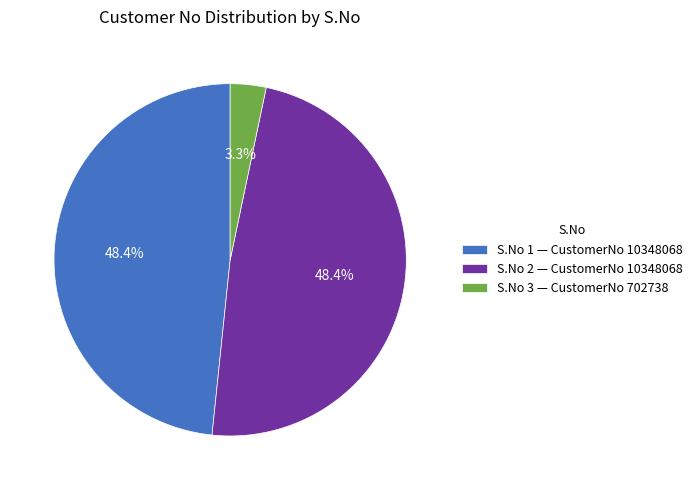

What is the total percentage of S.No 2 — CustomerNo 10348068 and S.No 3 — CustomerNo 702738?

51.6%